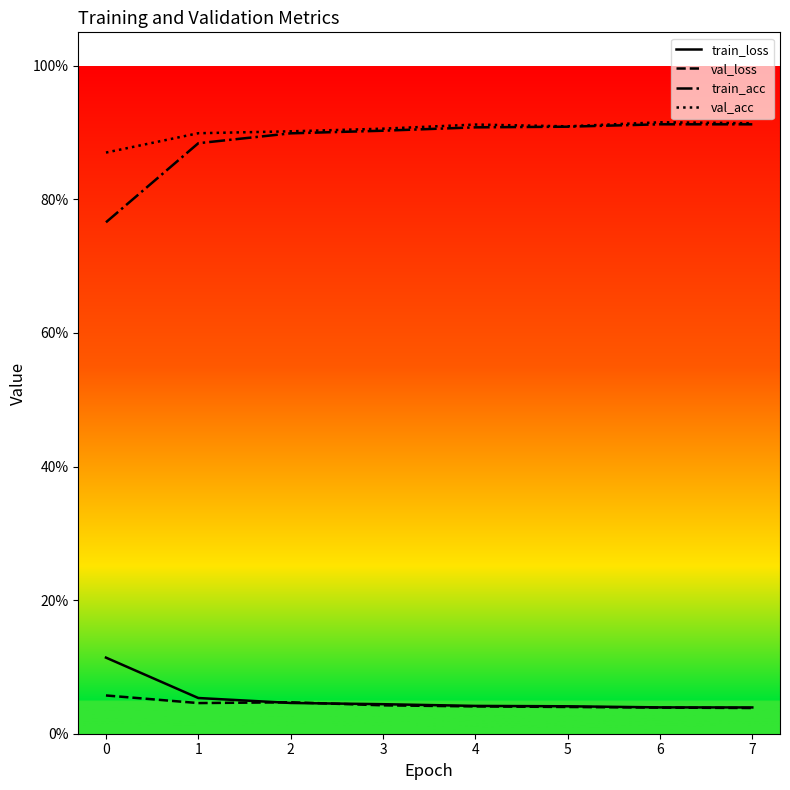

At 6, list the series in order from largest to smallest.

val_acc, train_acc, train_loss, val_loss